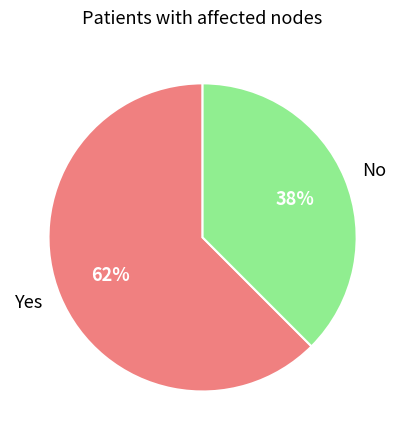

How many slices are in this pie chart?

2